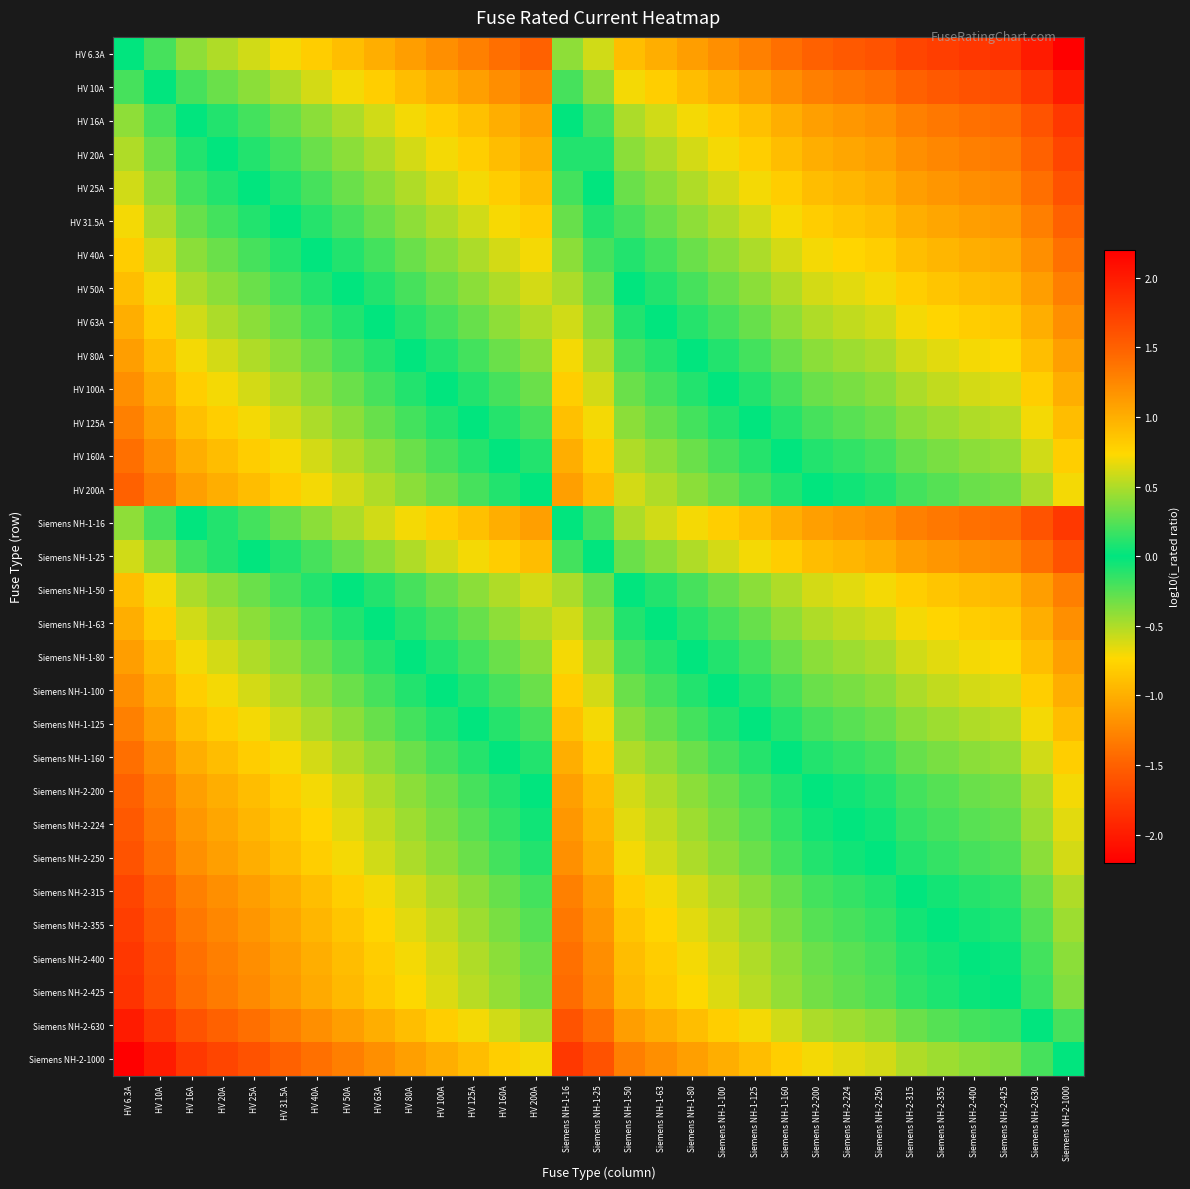

Rank the series by their maximum value, from lowest to highest.

HV 6.3A, HV 10A, HV 16A, Siemens NH-1-16, HV 20A, HV 25A, Siemens NH-1-25, HV 31.5A, HV 40A, HV 50A, Siemens NH-1-50, HV 63A, Siemens NH-1-63, HV 80A, Siemens NH-1-80, HV 100A, Siemens NH-1-100, HV 125A, Siemens NH-1-125, HV 160A, Siemens NH-1-160, HV 200A, Siemens NH-2-200, Siemens NH-2-224, Siemens NH-2-250, Siemens NH-2-315, Siemens NH-2-355, Siemens NH-2-400, Siemens NH-2-425, Siemens NH-2-630, Siemens NH-2-1000